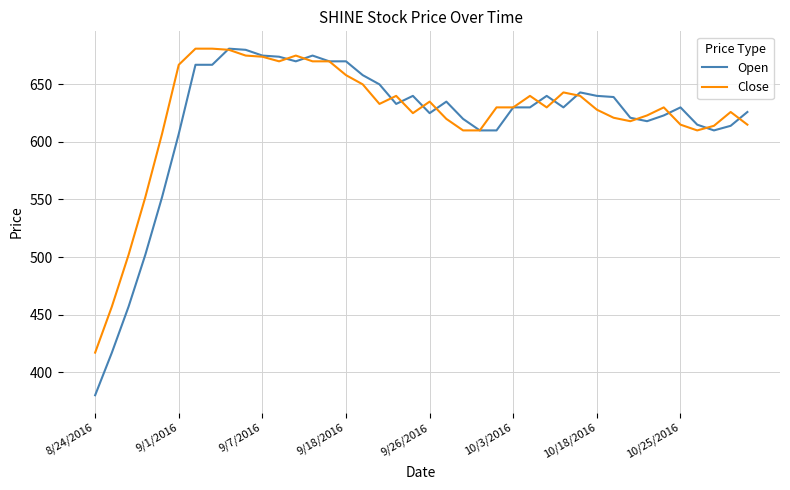

Which series has the largest range (max minus min)?

Open